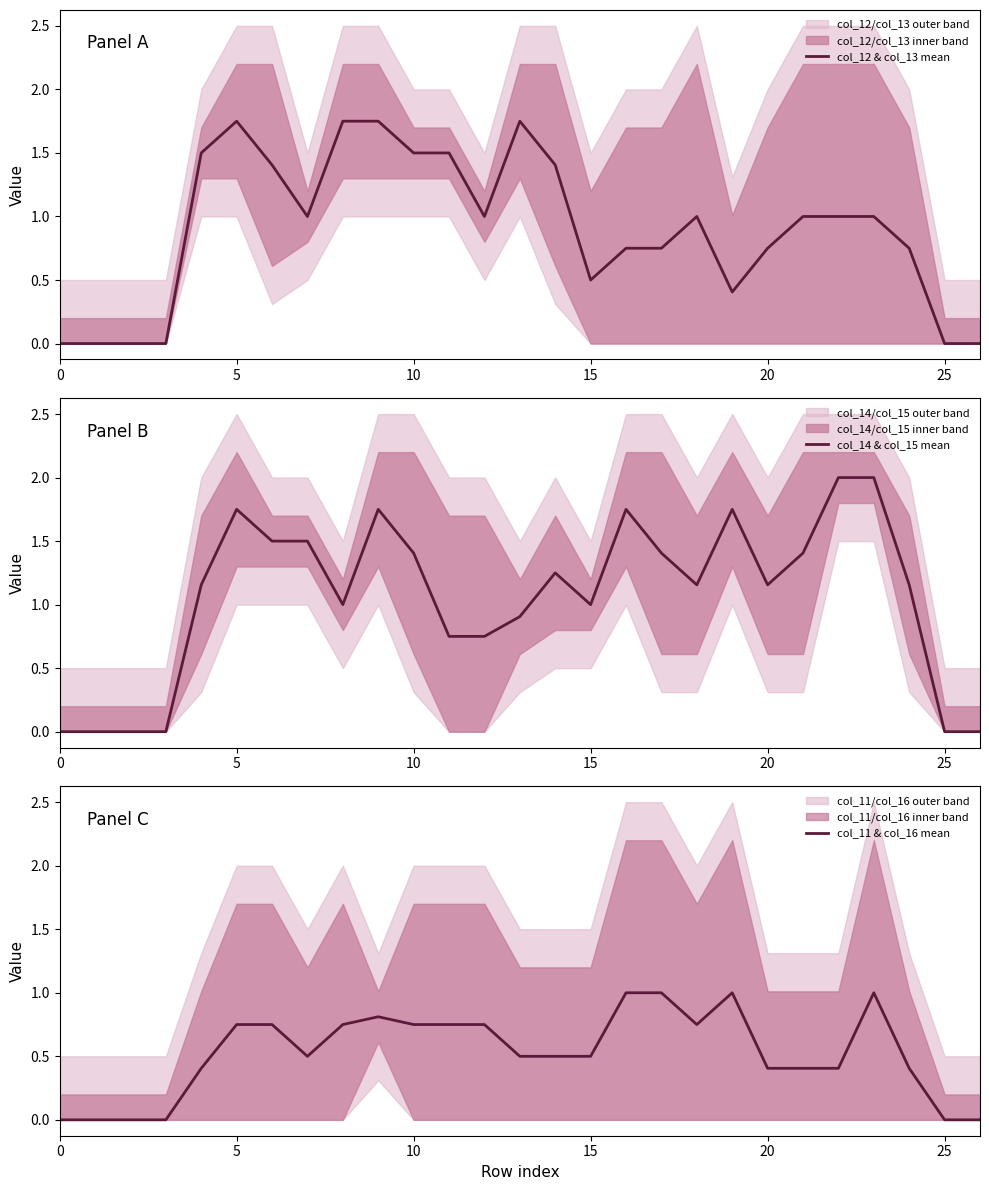

Is it true that col_11 & col_16 mean equals 0.6 at 24?

False